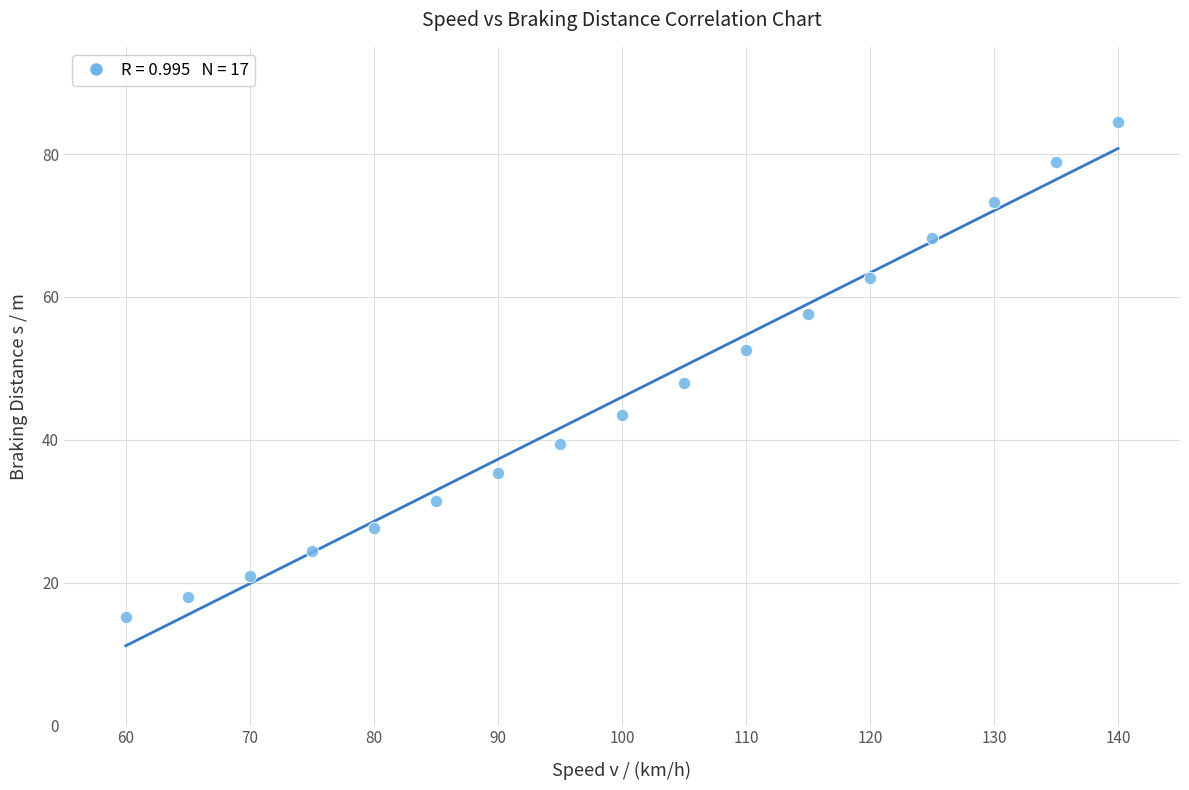

What Y value in the scatter plot is closest to 49?

47.9